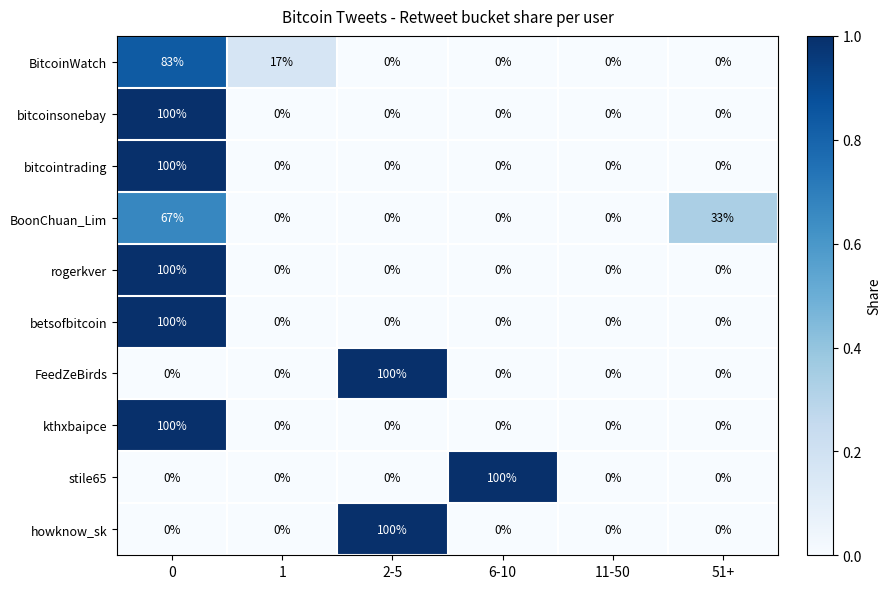

Is it true that BoonChuan_Lim equals 42 at 6-10?

False